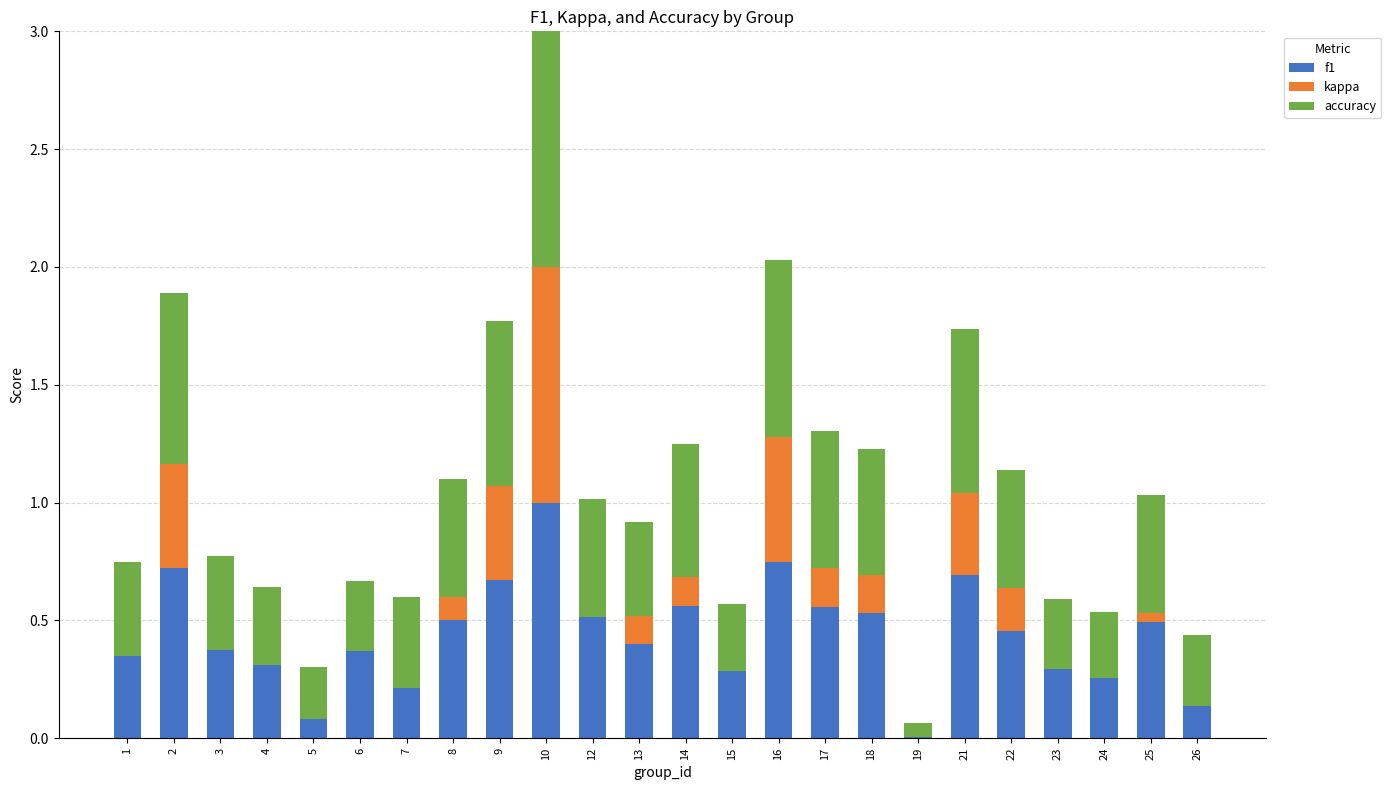

The f1 series shows 0.3 at 24. True or false?

True